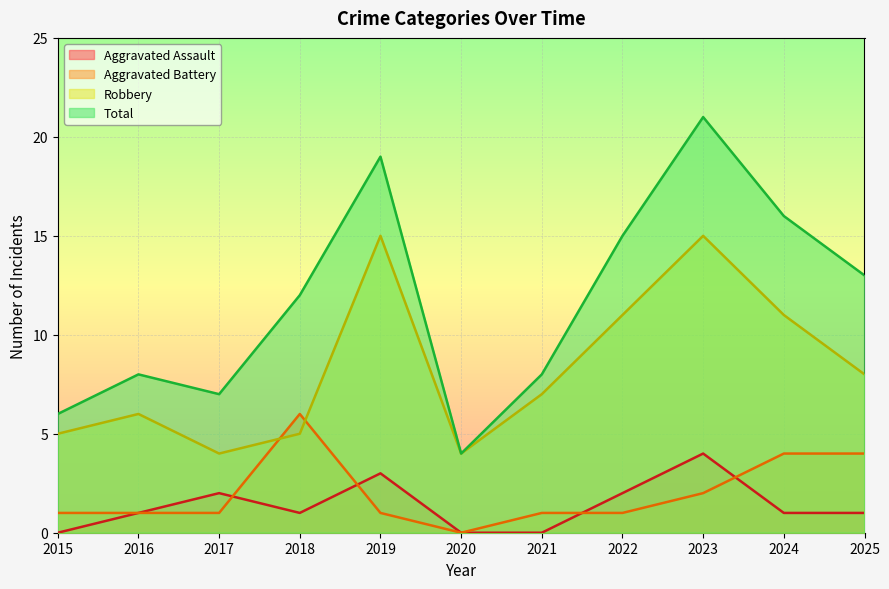

Count the number of data series in this chart.

4